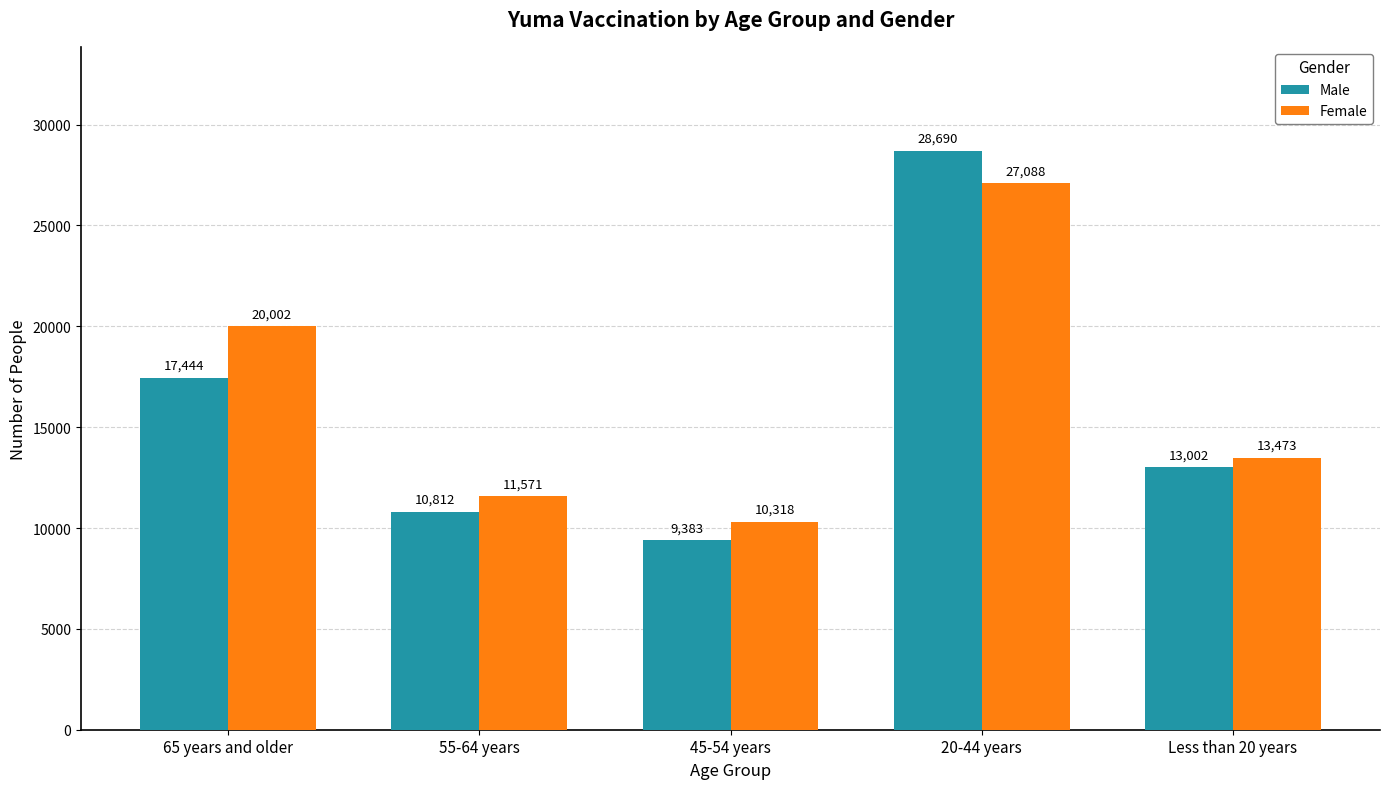

What position from the left is Less than 20 years?

5